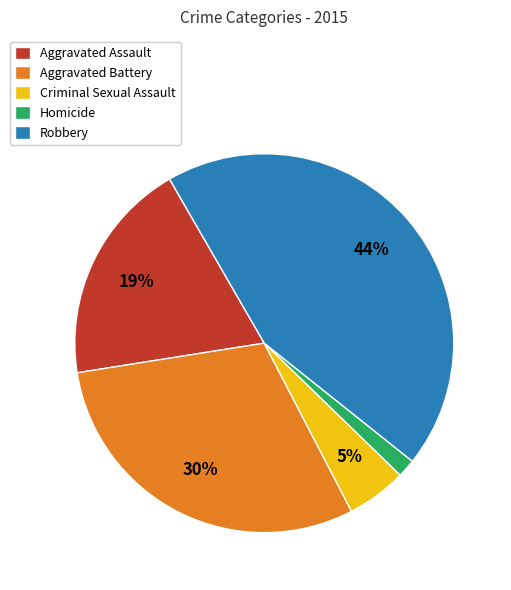

What is the largest slice in the pie chart?

Robbery